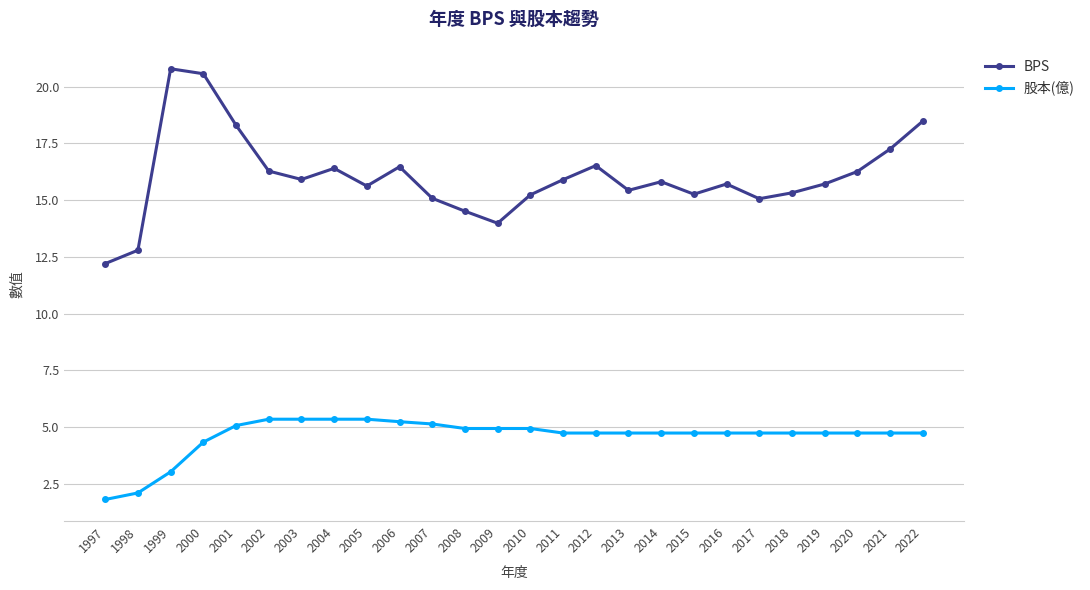

How many lines are shown in the chart?

2